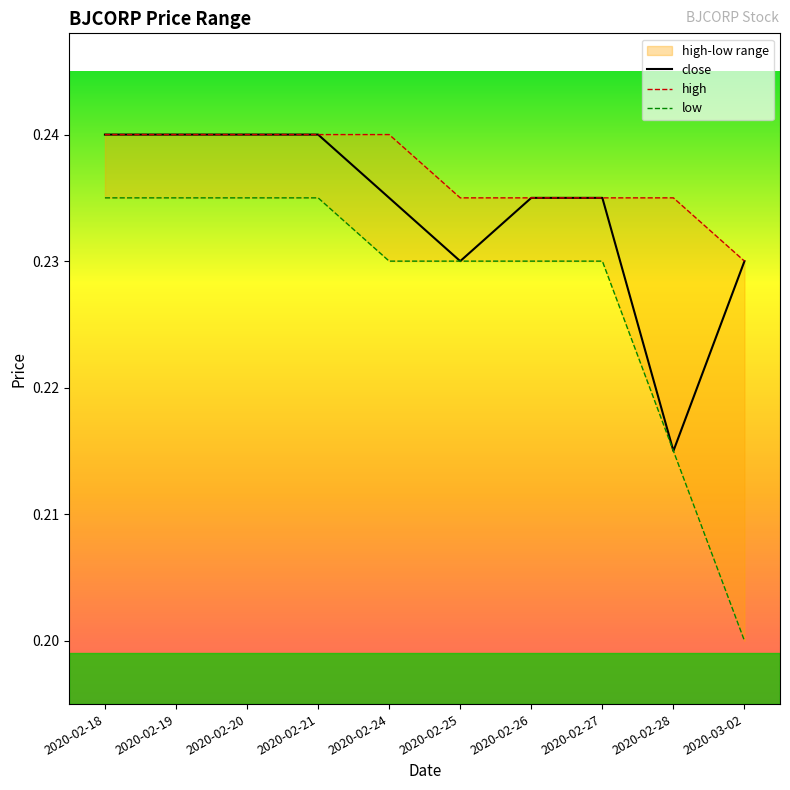

True or false: low has more than 1 points higher than both neighbors.

False